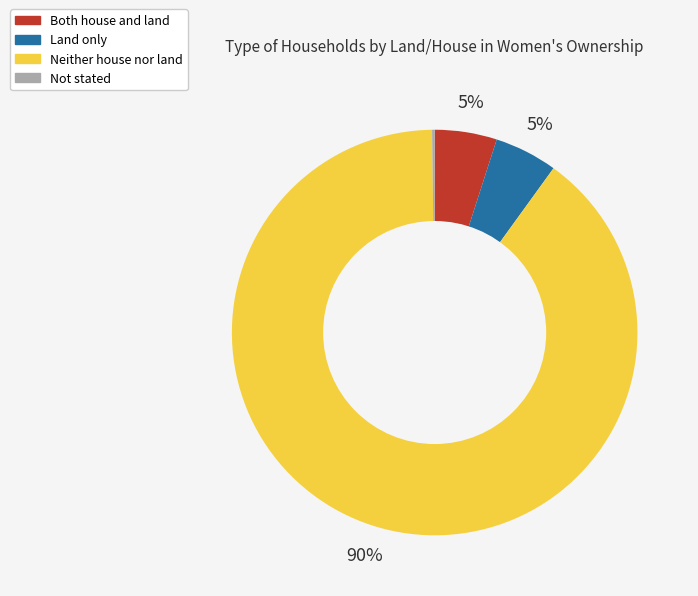

Is the sum of Both house and land and Land only greater than half?

No